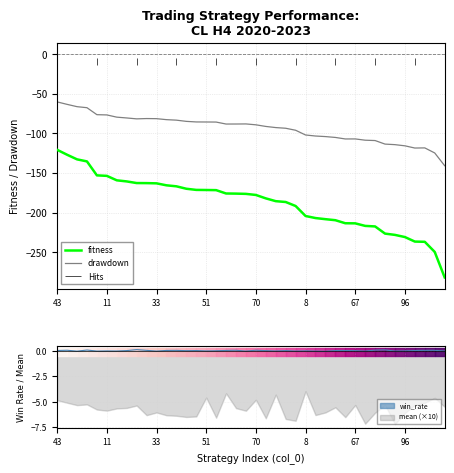

What is the average value of the drawdown series?

-93.7